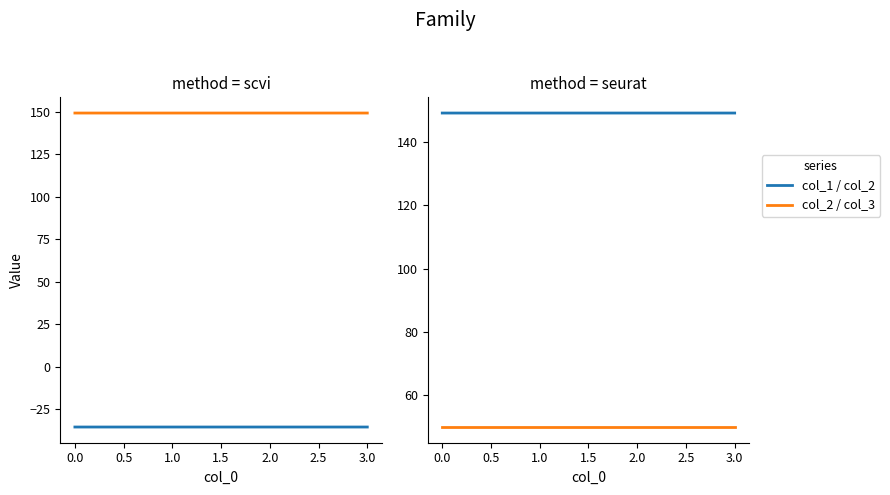

True or false: col_2 and col_3 intersect in this chart.

False